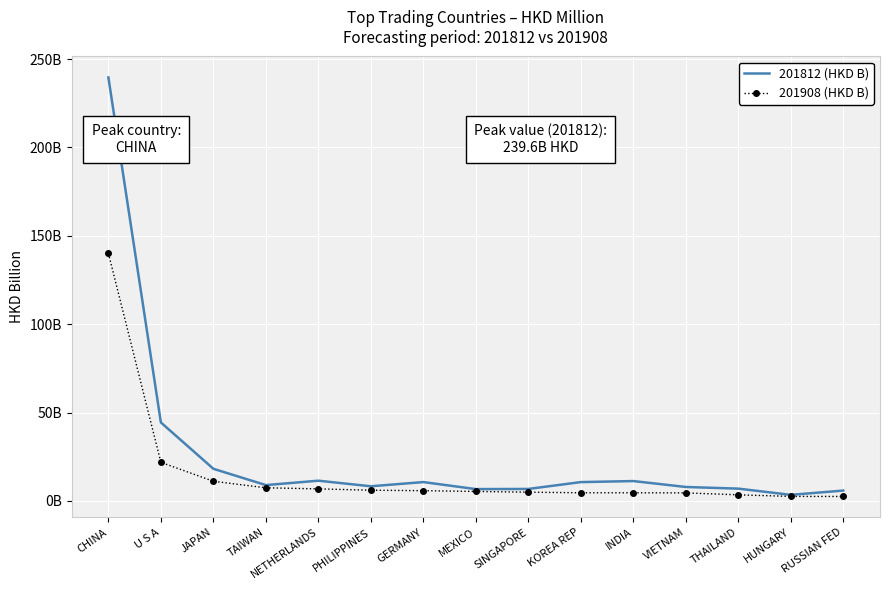

Which series has the largest total across all categories?

201812 (HKD B)